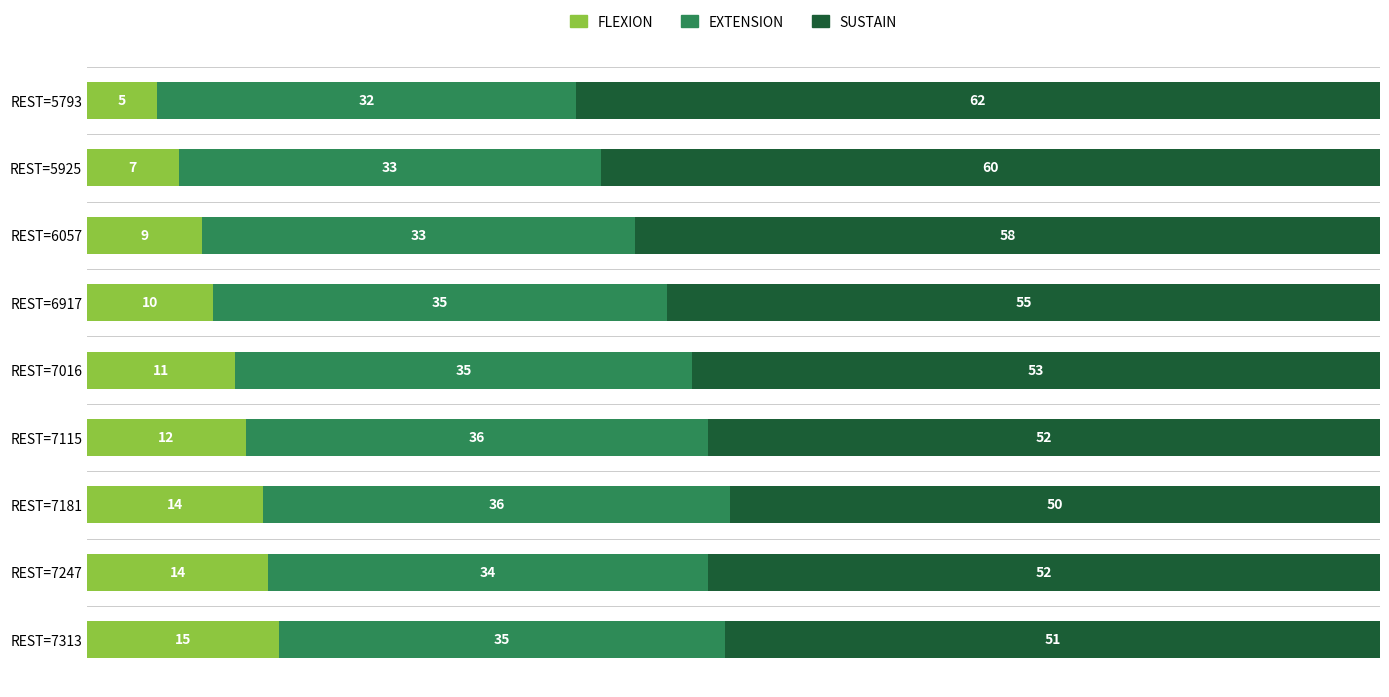

Which category has the lowest value in the FLEXION series?

REST=5793